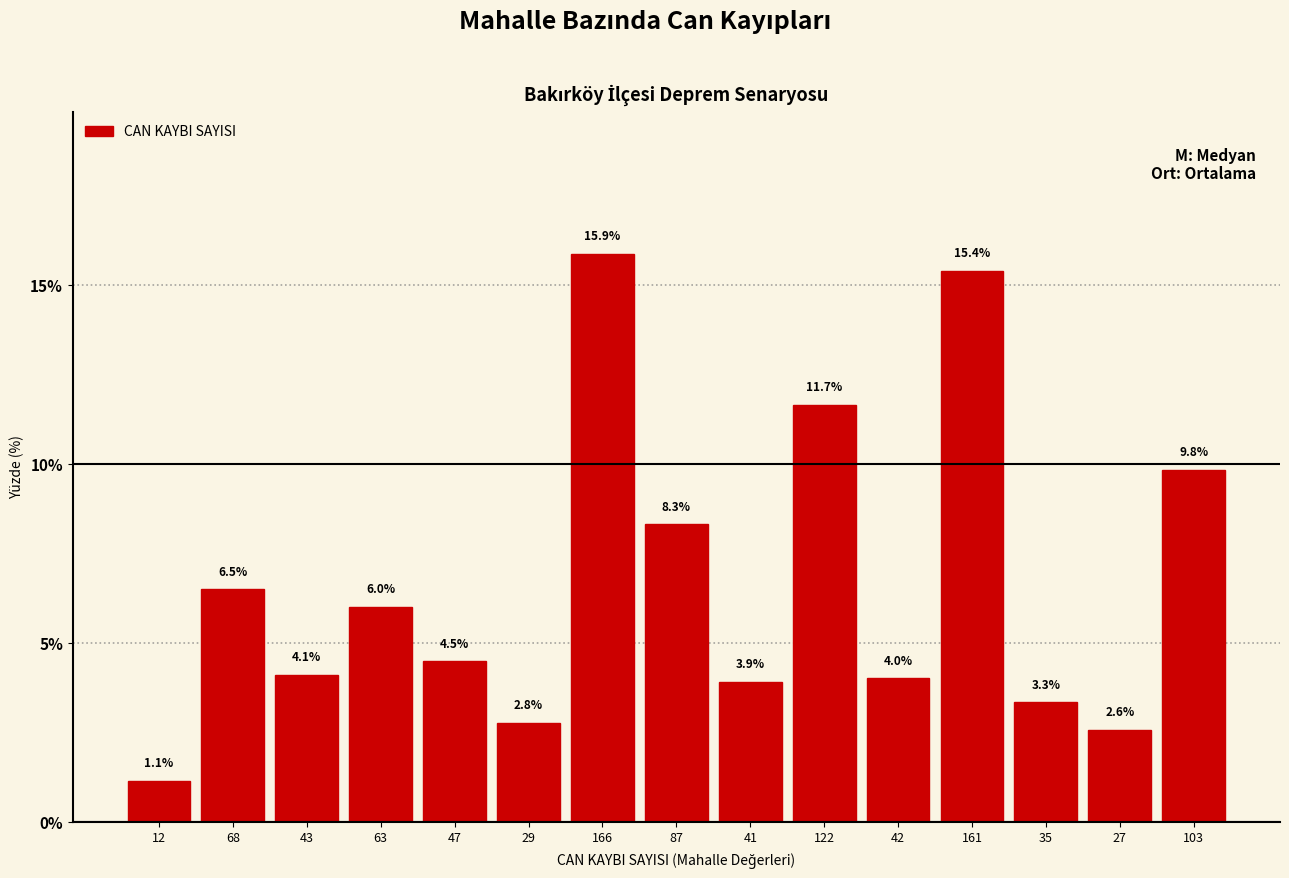

Reading left to right, transcribe all the data shown in this chart.

12=1.1	68=6.5	43=4.1	63=6.0	47=4.5	29=2.8	166=15.9	87=8.3	41=3.9	122=11.7	42=4.0	161=15.4	35=3.3	27=2.6	103=9.8